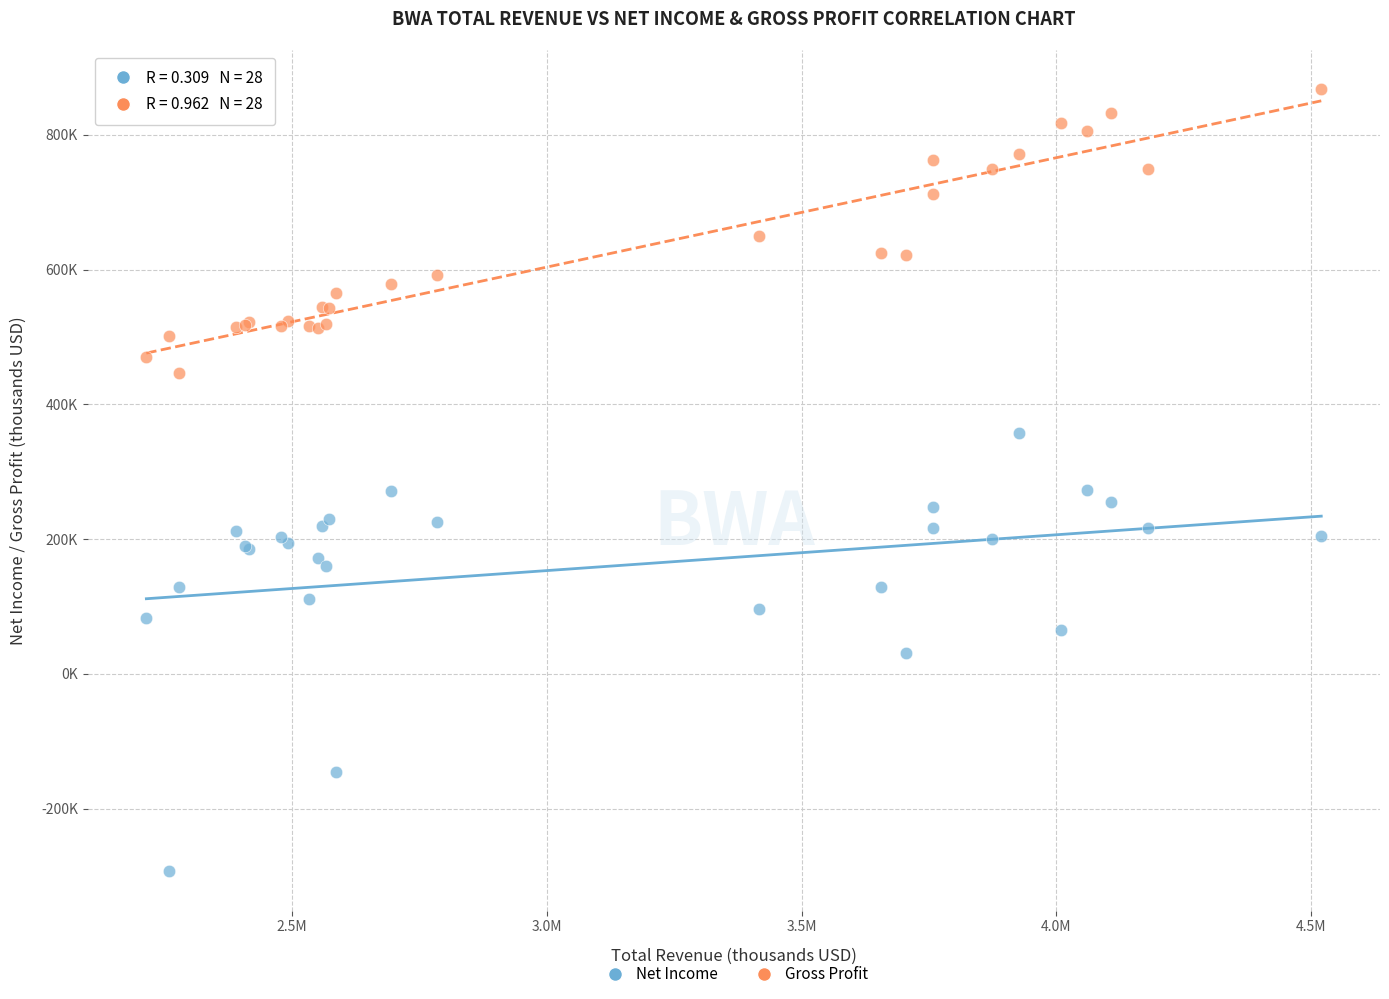

Which series has the largest Y range (max minus min)?

Net Income